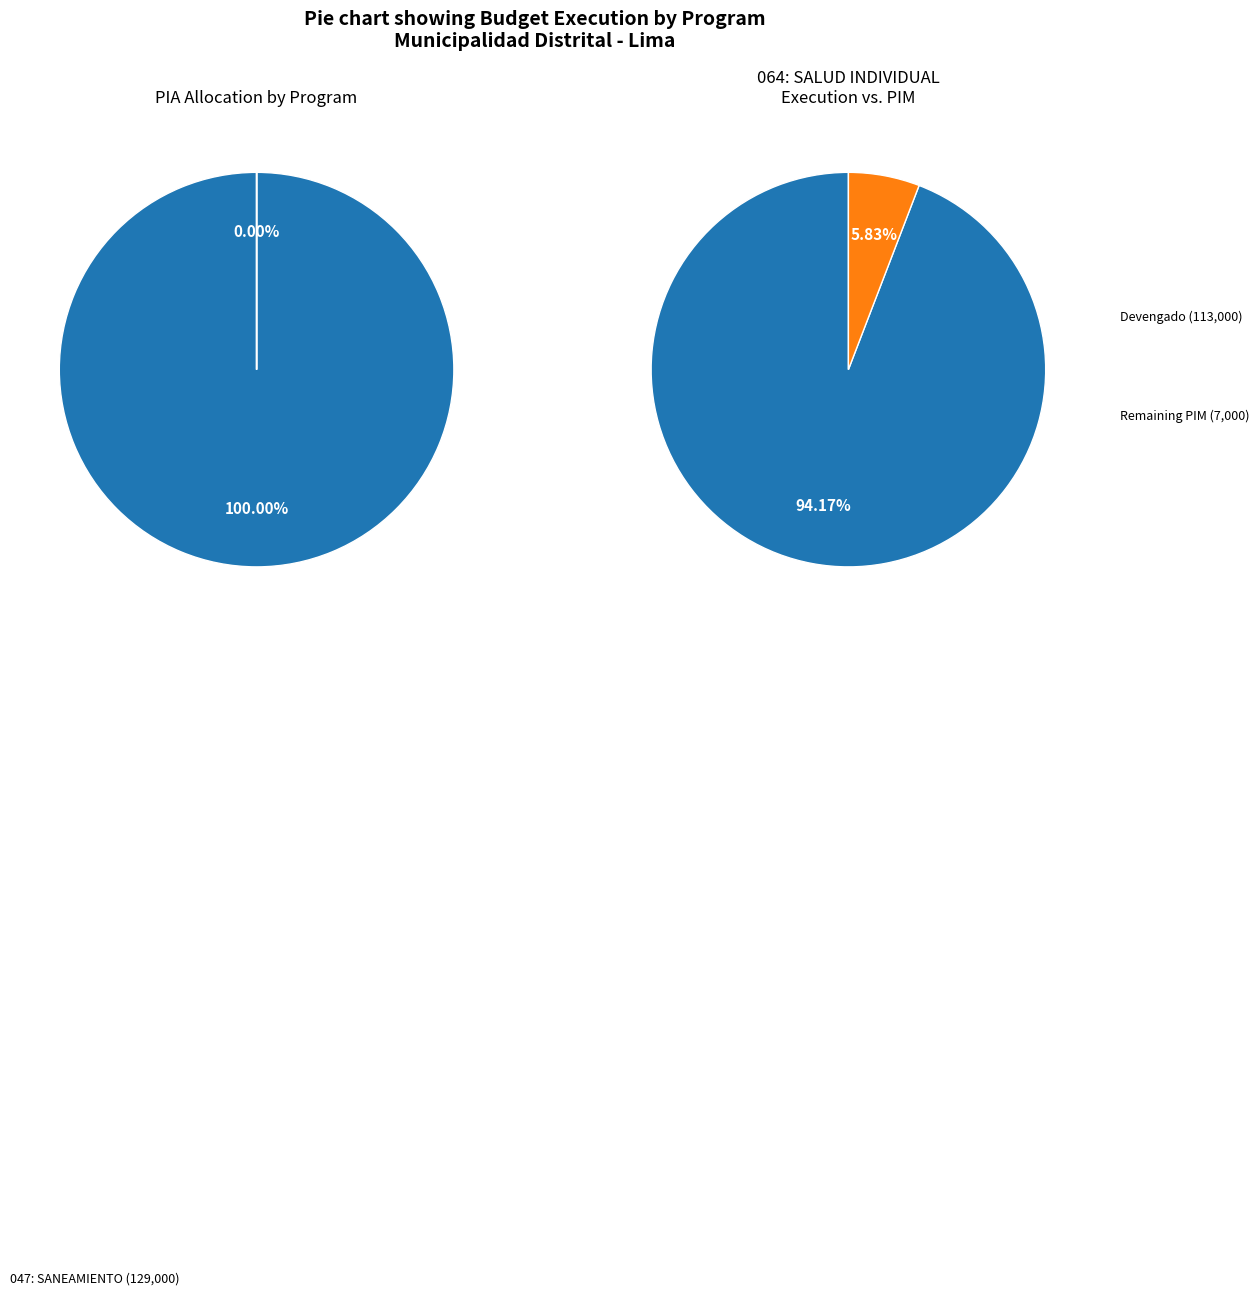

The 064: SALUD INDIVIDUAL slice represents 91% of the pie. True or false?

False